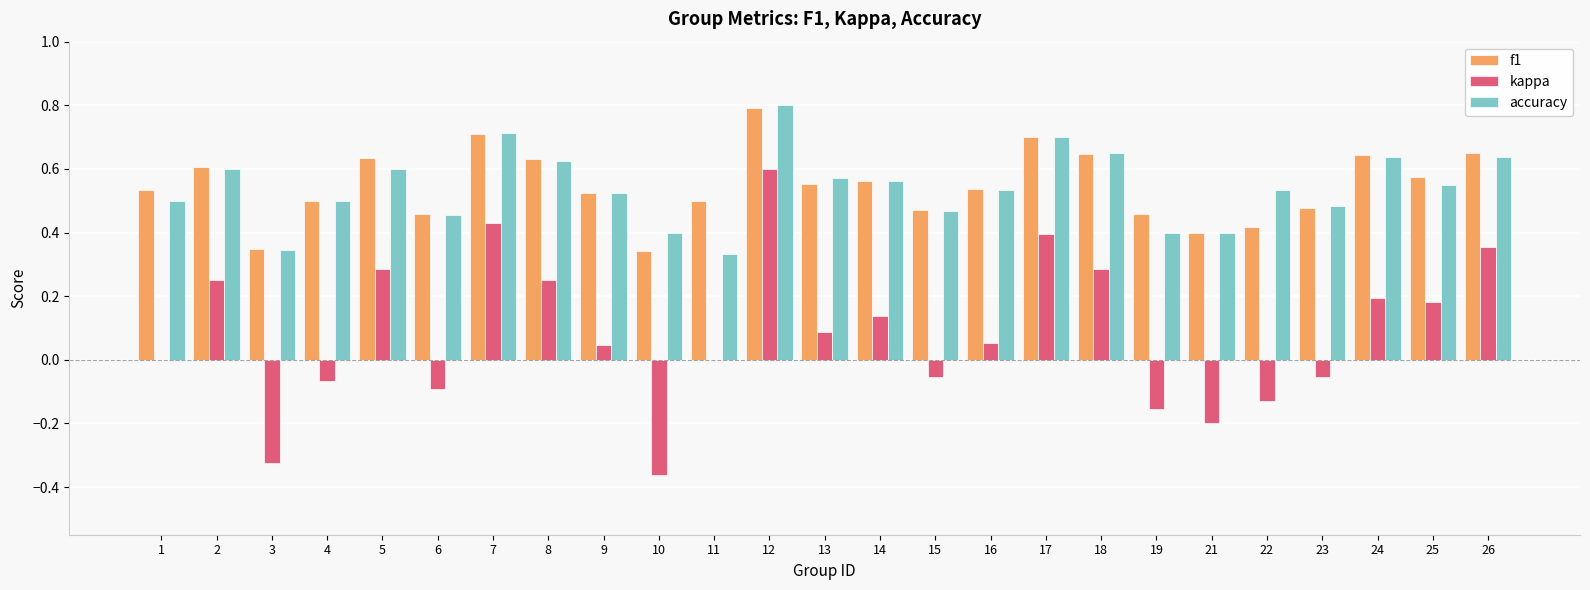

What is the total value across all series at 22?

0.8